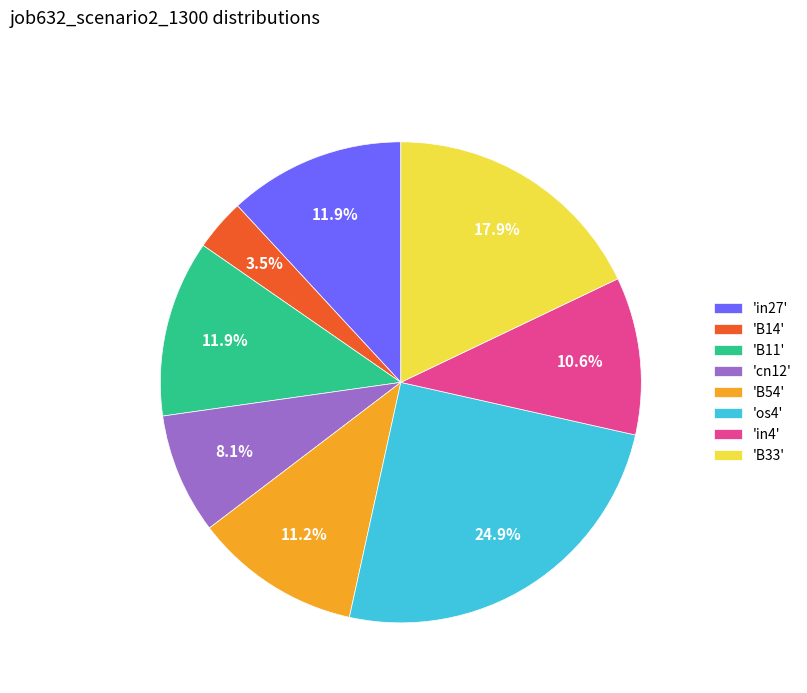

Between 'in27' and 'B33', which is larger?

'B33'